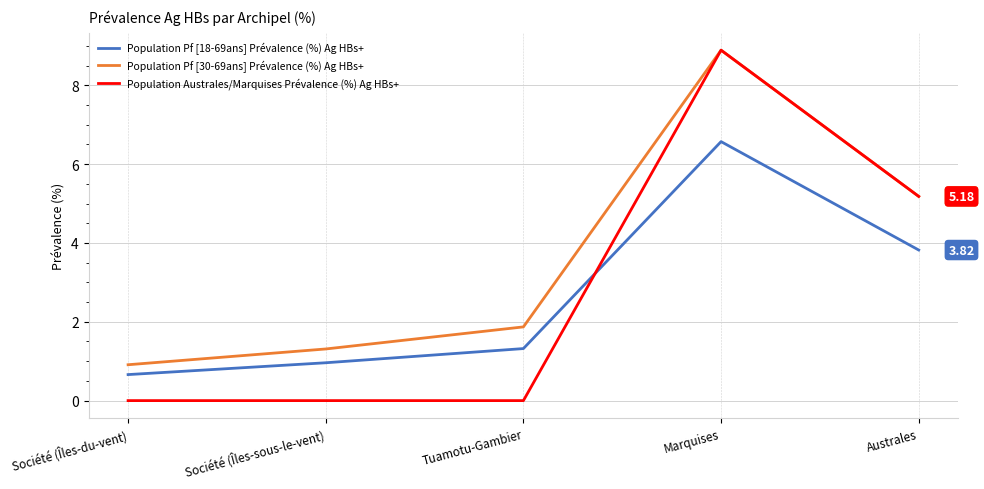

How many lines are shown in the chart?

3